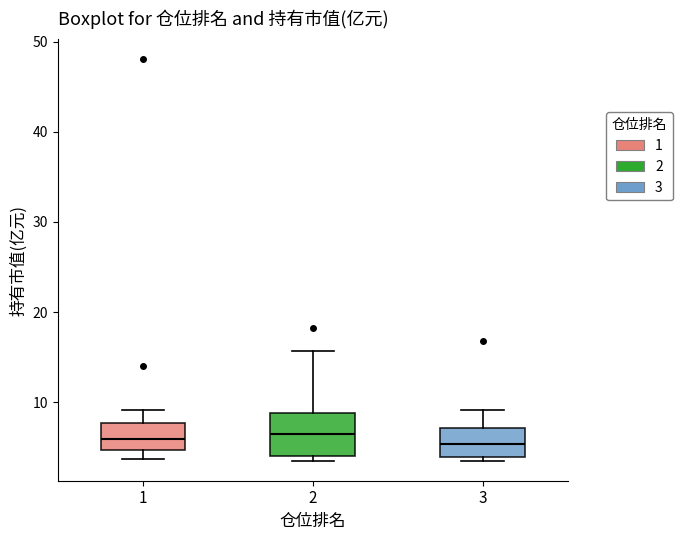

Where does the upper whisker of the box at x = 2 end on the y-axis? The values are not printed on the chart, so give them approximately, as read against the axis.

16